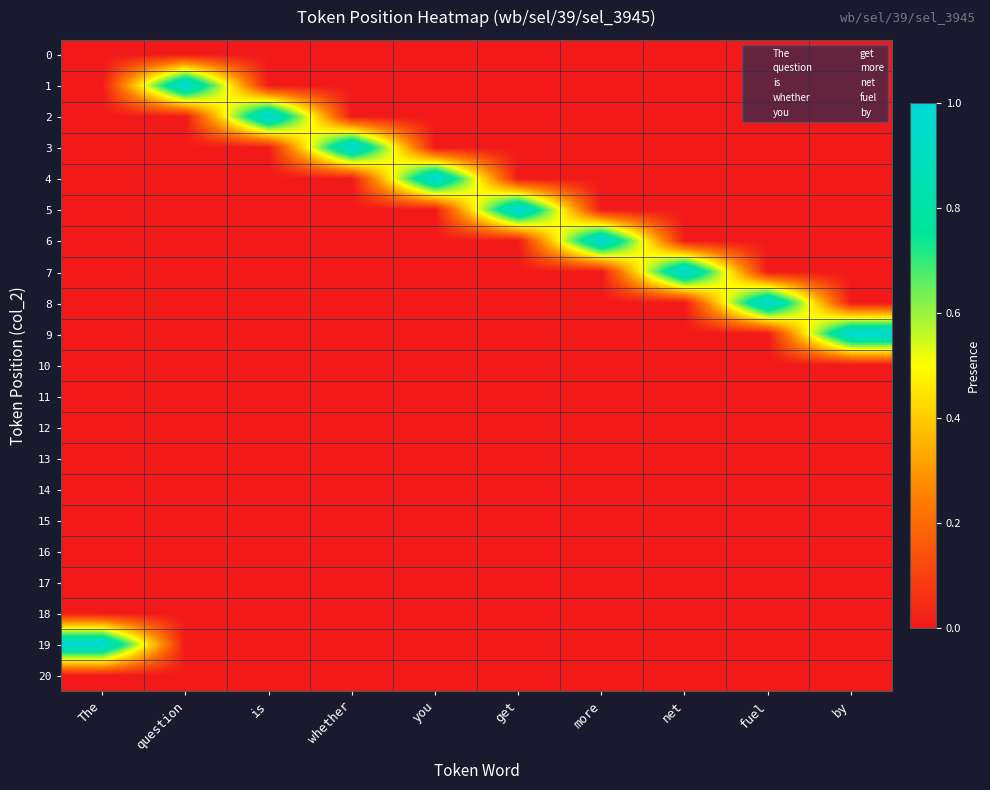

At which category does the chart reach its peak across all series?

question